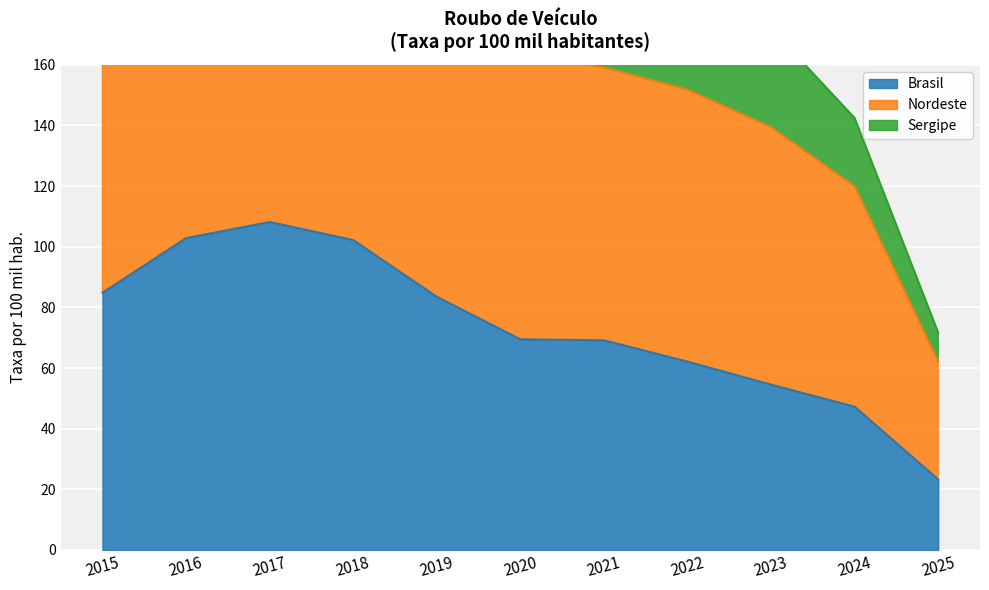

True or false: Sergipe and Brasil cross at least once.

False